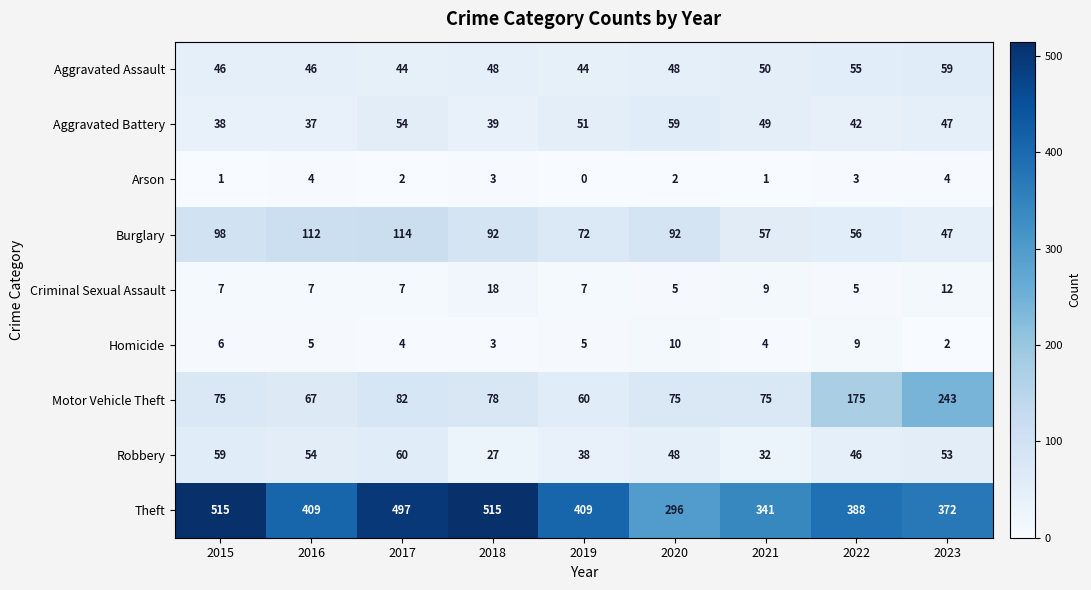

What is the difference between the maximum and second lowest values in the Theft series?

174